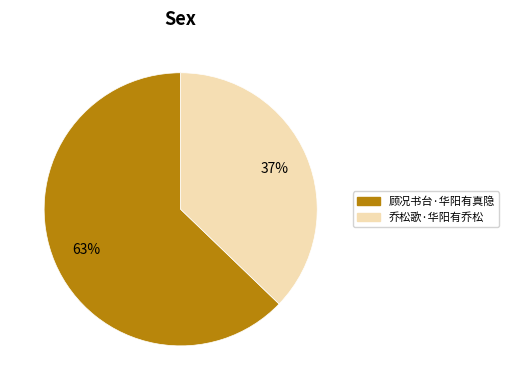

To the nearest percent, what is the combined percentage of 乔松歌·华阳有乔松 and 顾况书台·华阳有真隐?

100%